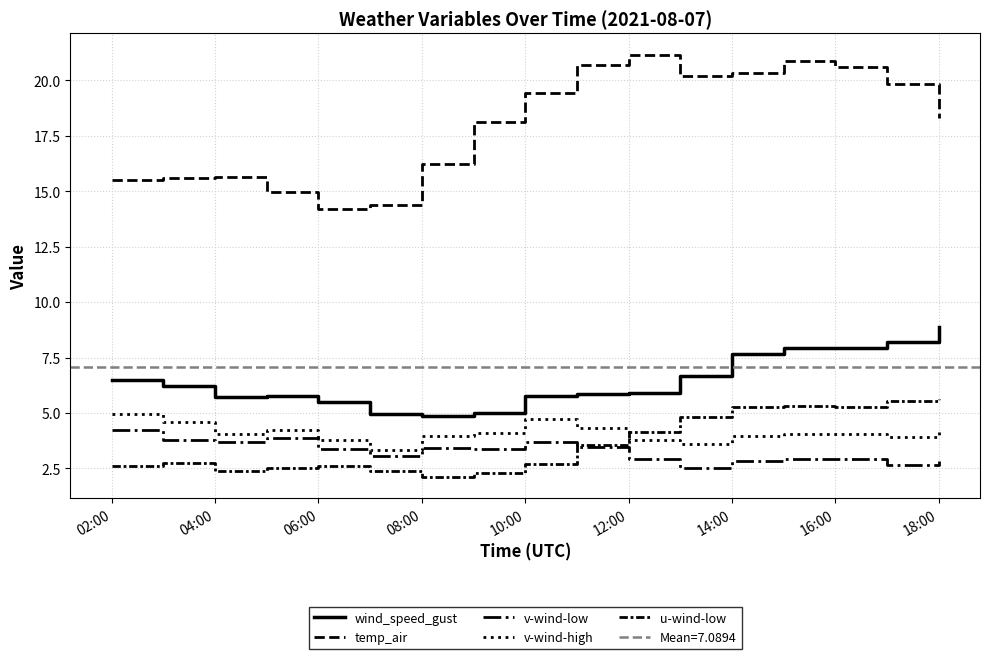

Rank the series by their maximum value, from highest to lowest.

temp_air, wind_speed_gust, u-wind-low, v-wind-high, v-wind-low